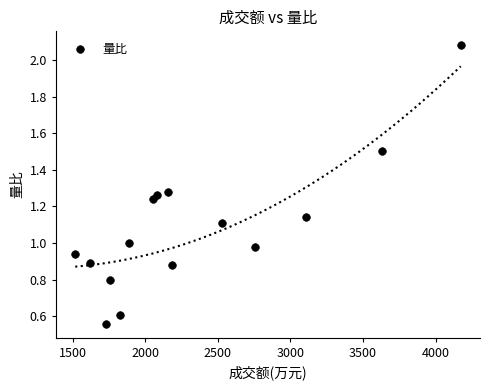

What is the range of Y values (max minus min)?

1.5